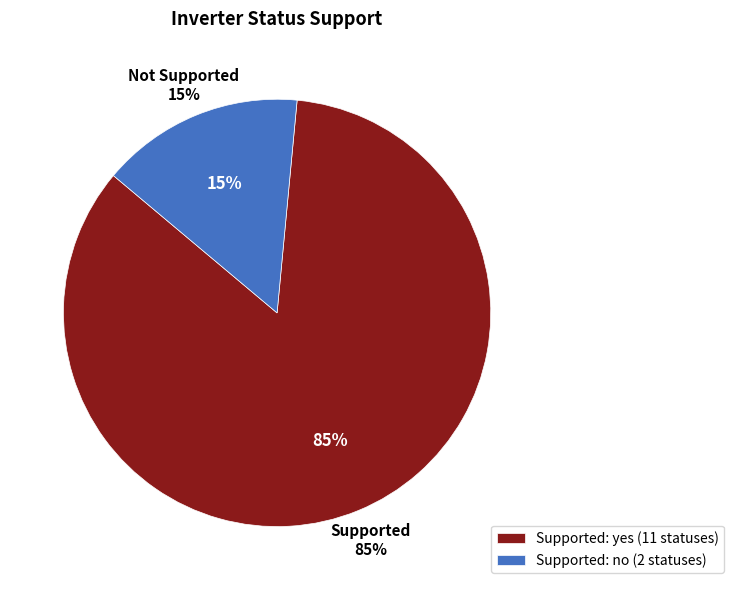

Is there a majority slice in this chart?

Yes